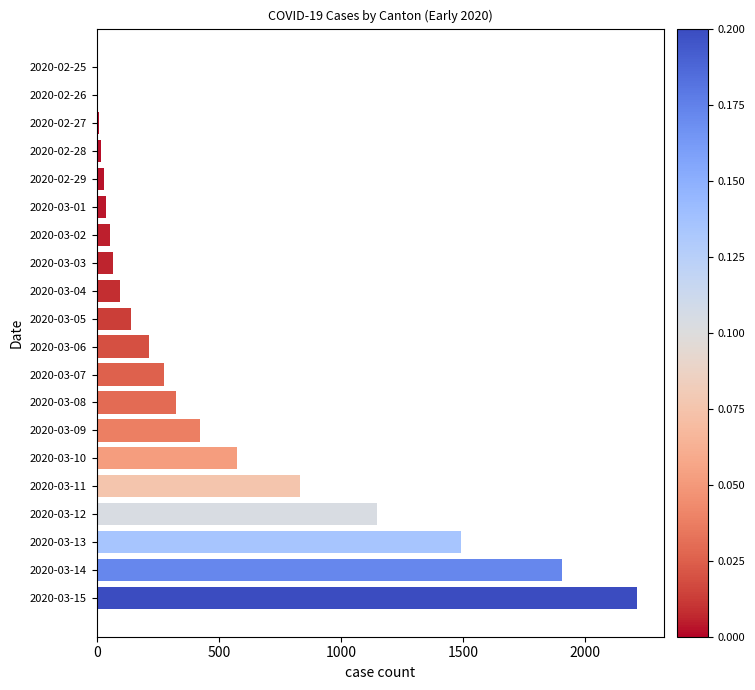

What is the sum of all values?

9851